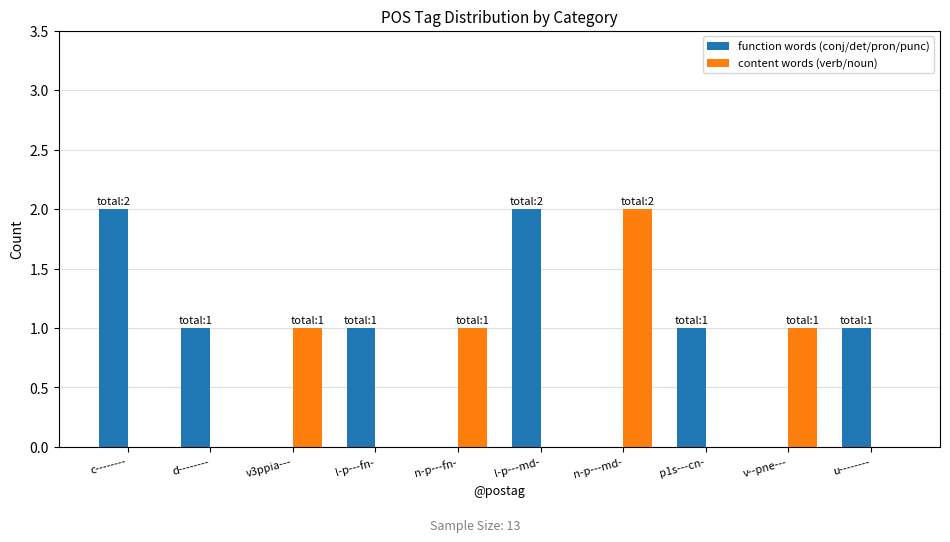

Between v3ppia--- and l-p---md-, which series saw the biggest shift?

function words (conj/det/pron/punc)